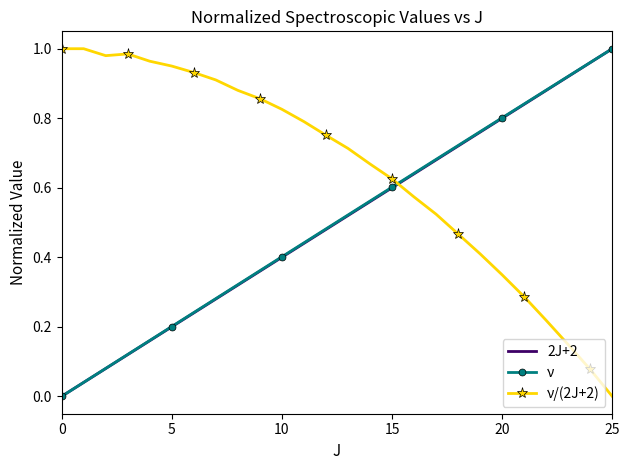

At how many categories does at least one series exceed 0?

26